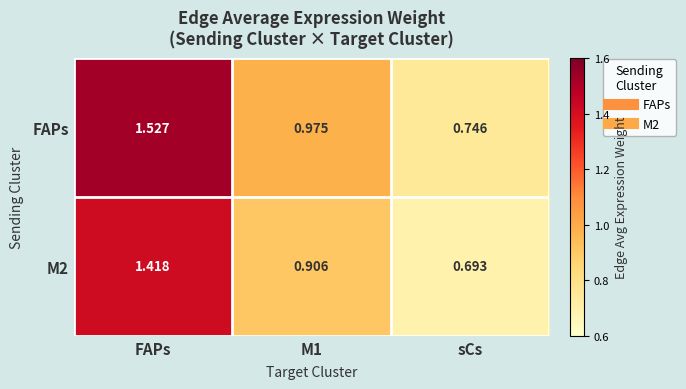

Which series has the largest total across all categories?

FAPs